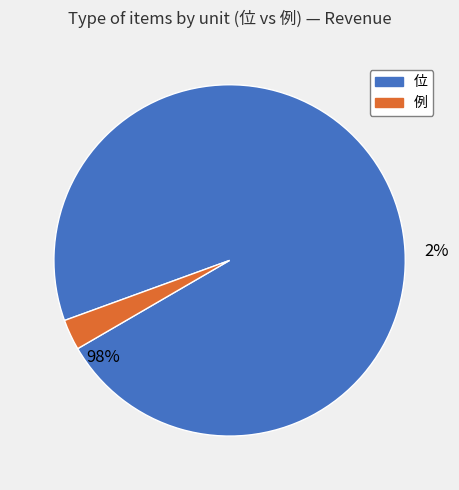

Rank the categories by value from highest to lowest.

位, 例